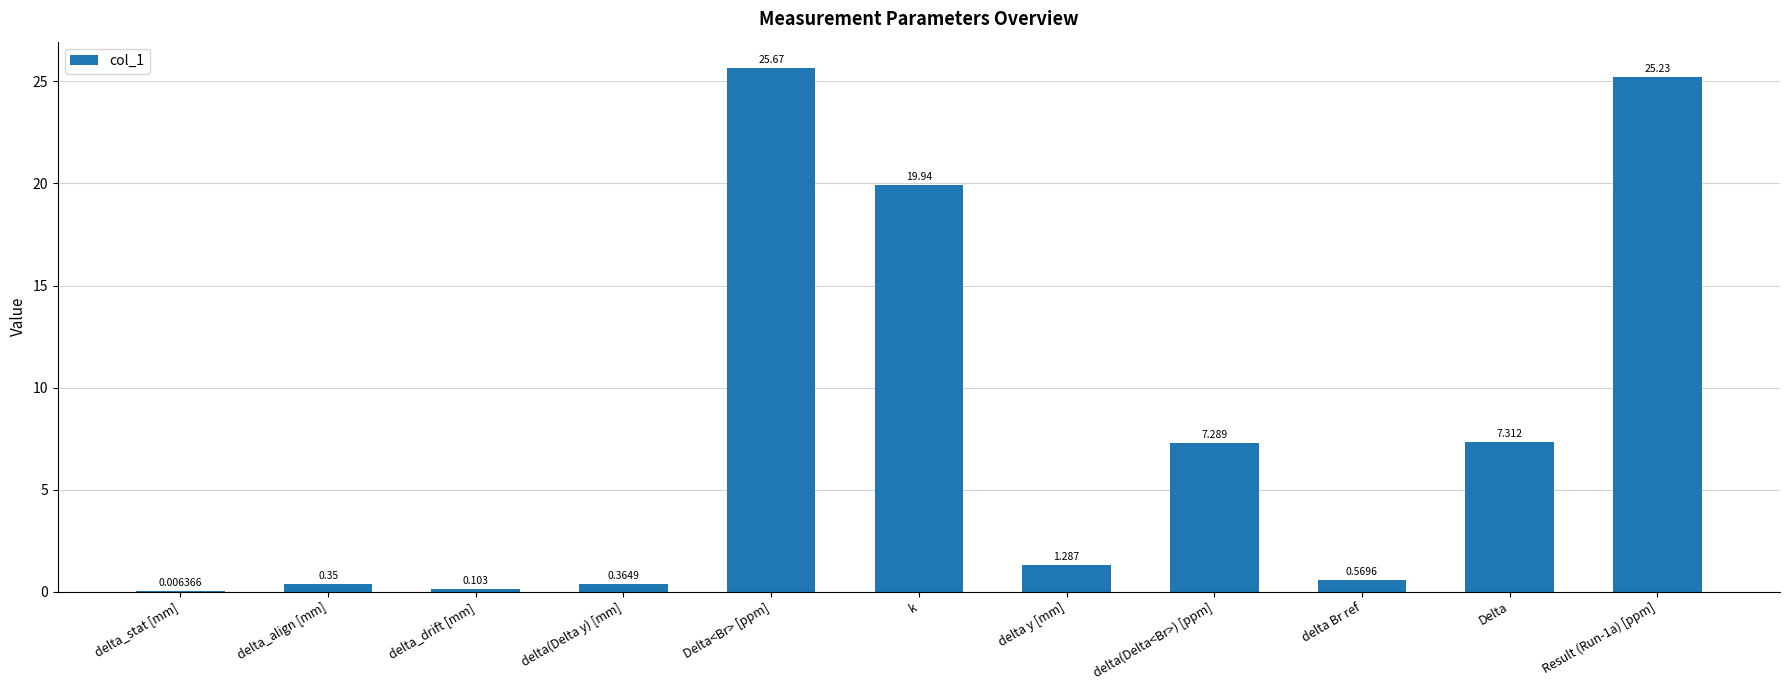

The chart shows a value of 44.7 at Delta<Br> [ppm]. True or false?

False